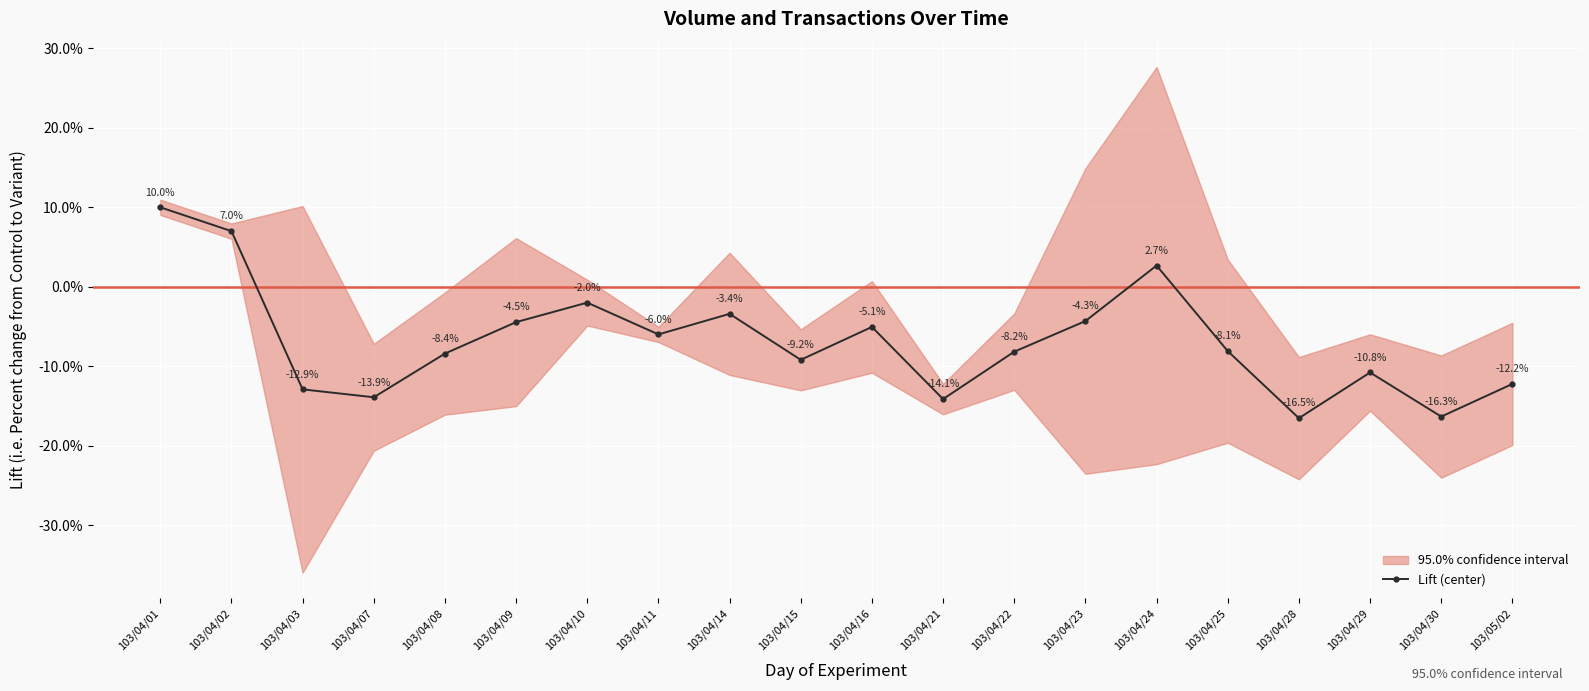

What is the difference between the maximum and minimum values?

26.5